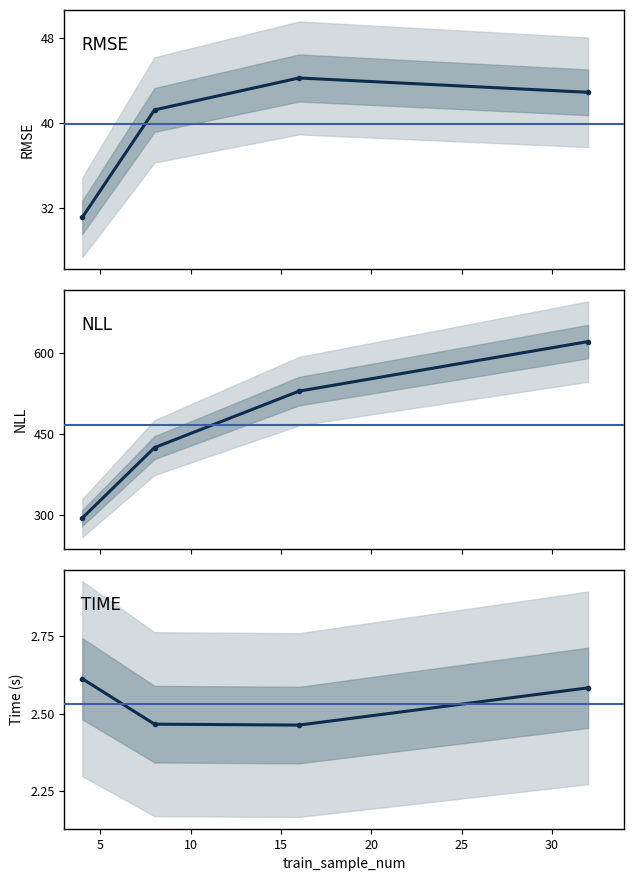

How many values in the rmse series are below 42?

2